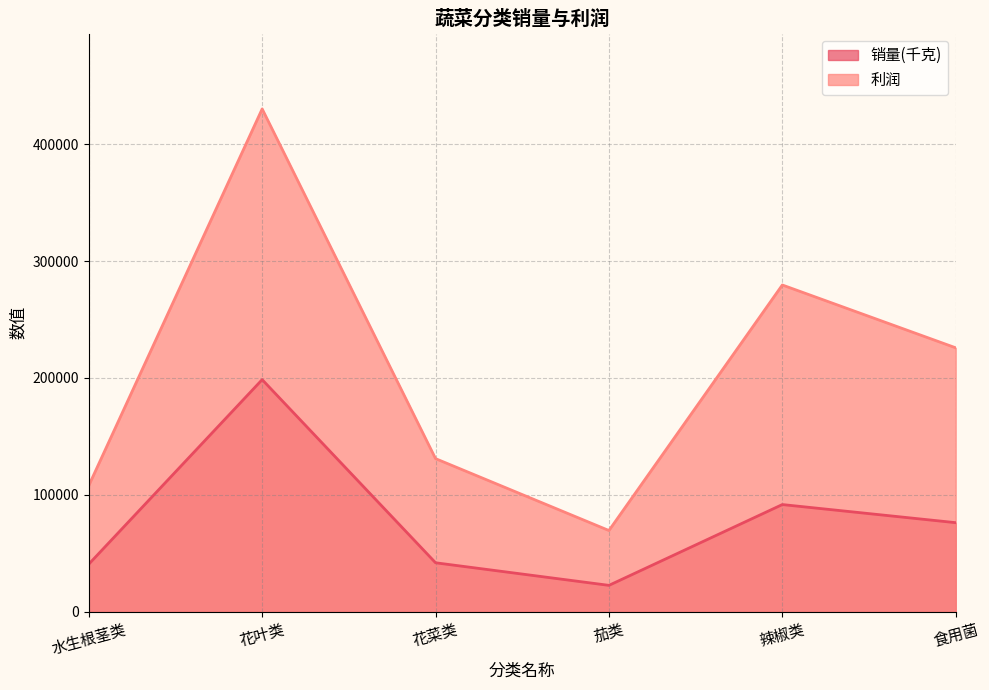

What is the difference between the maximum and minimum values in the 利润 series?

360848.7